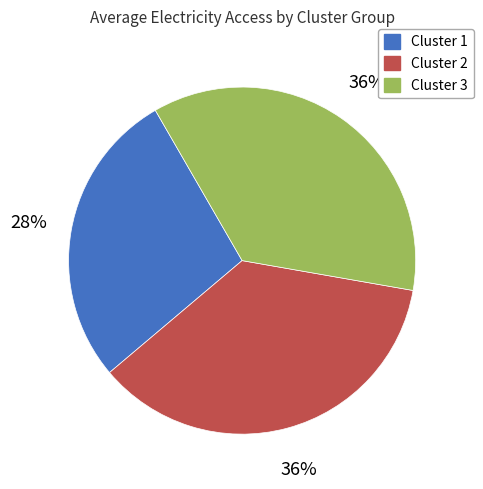

How many slices are in this pie chart?

3